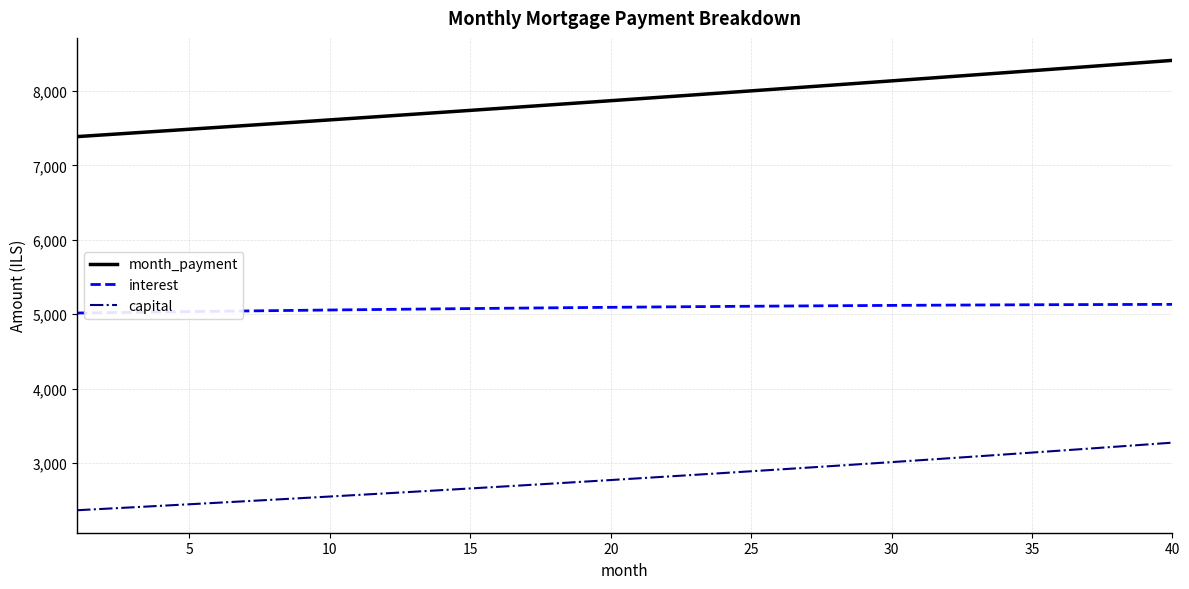

What is the difference between the maximum and minimum values in the month_payment series?

1023.5